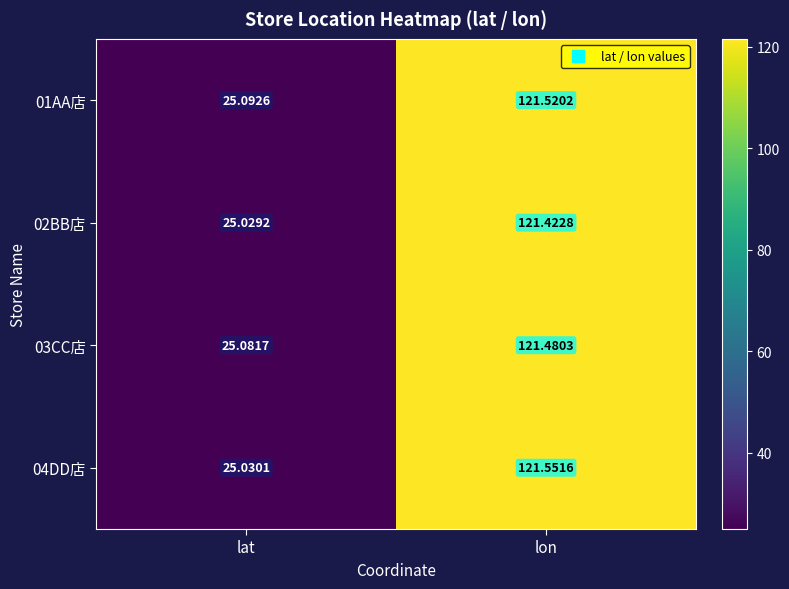

What is the spread (max minus min) of values at lon?

0.1